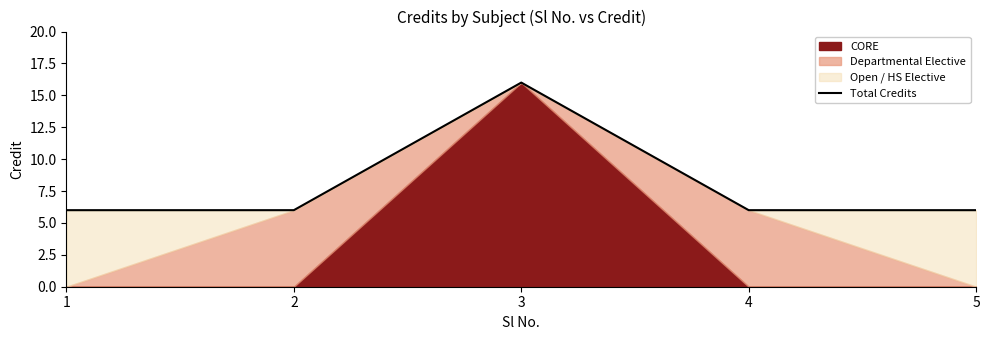

What is the greatest value displayed?

16